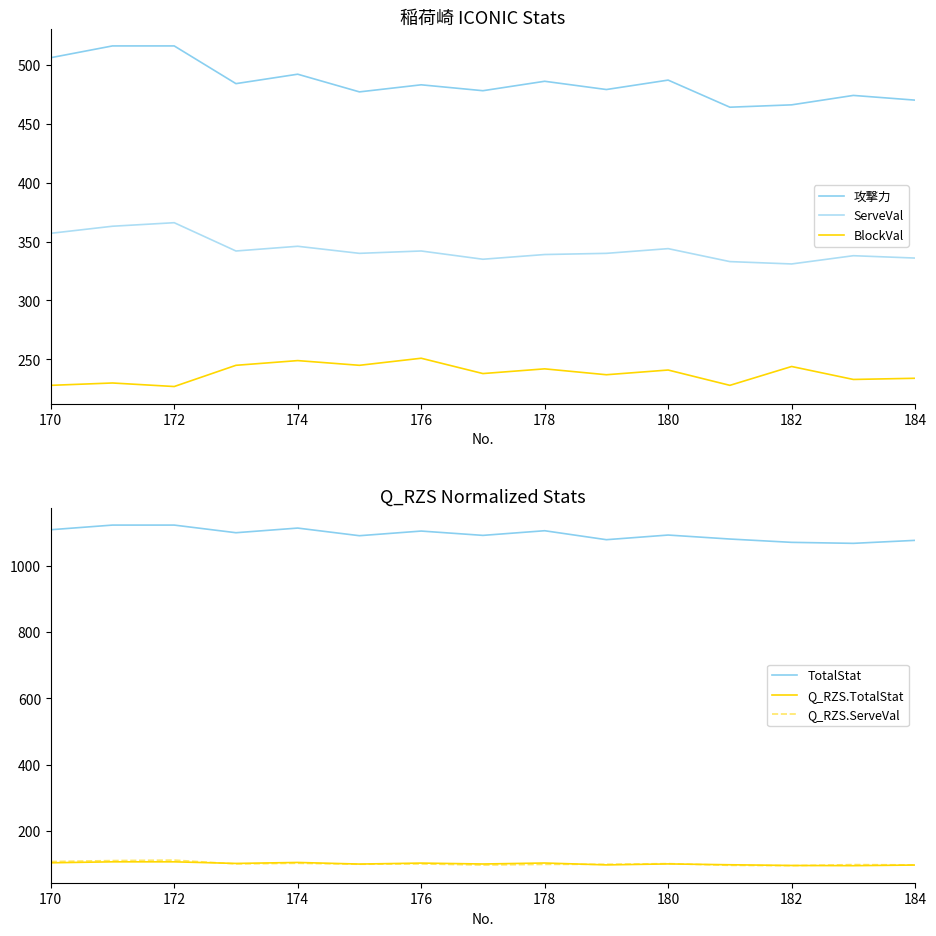

At how many categories does at least one series exceed 225?

15